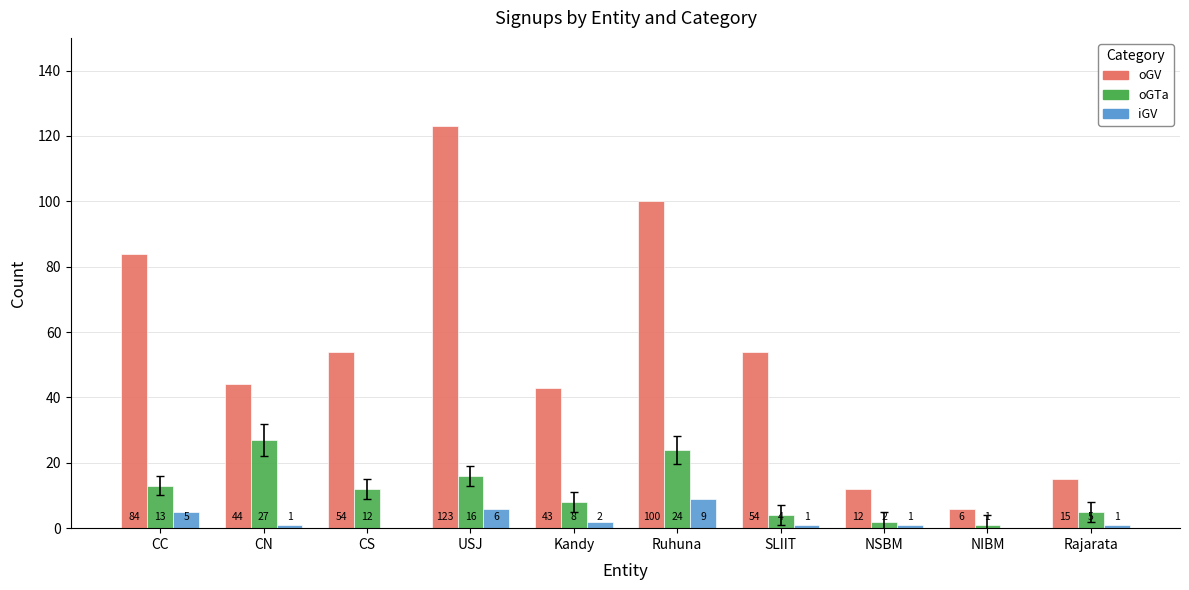

Are the bars horizontal?

No